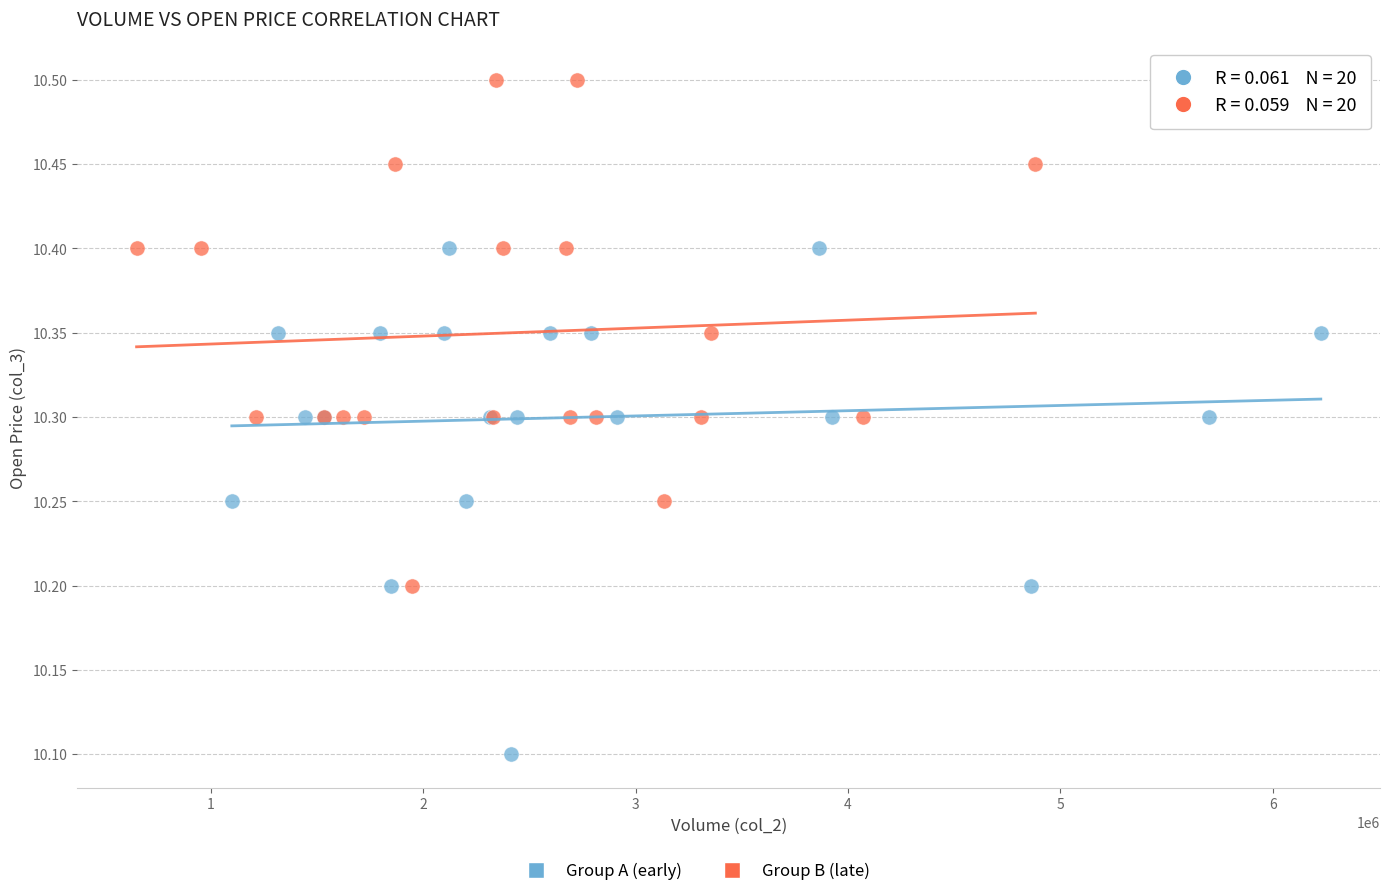

Which series contains the highest Y value?

Group B (late)